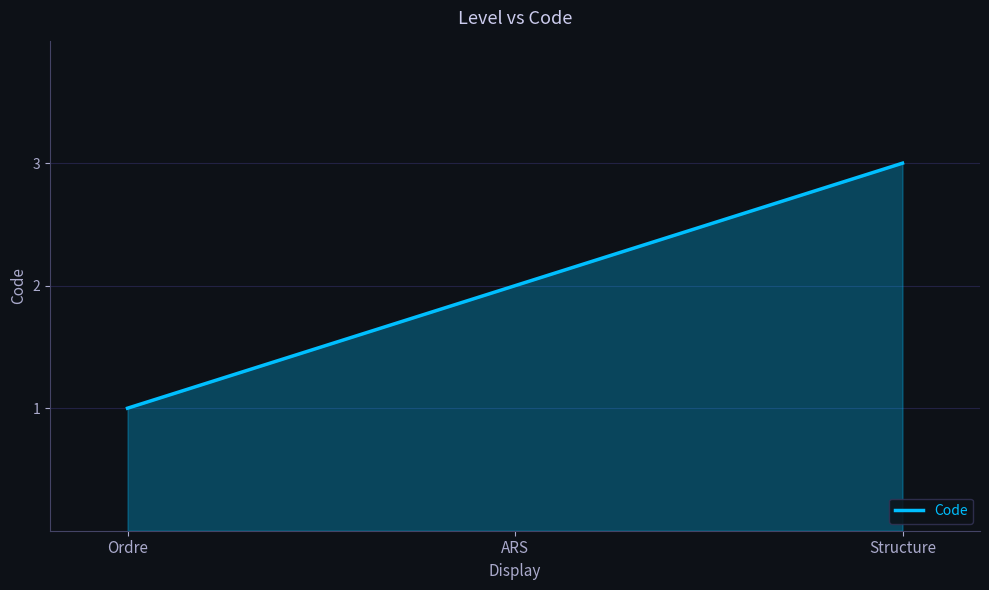

Which category has the highest value across all series?

Structure